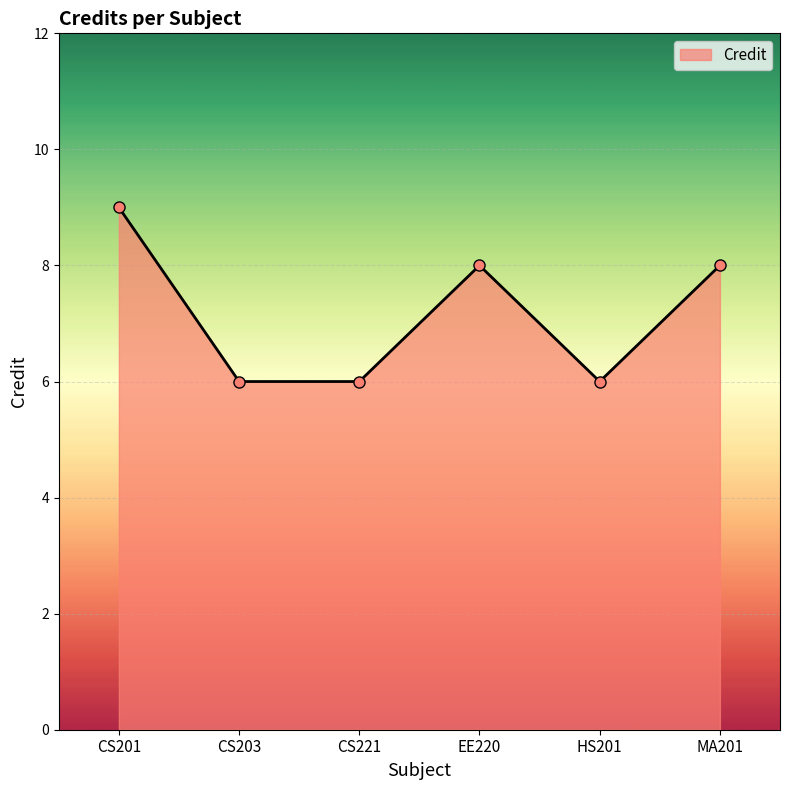

At which category does the data reach its first local peak?

EE220